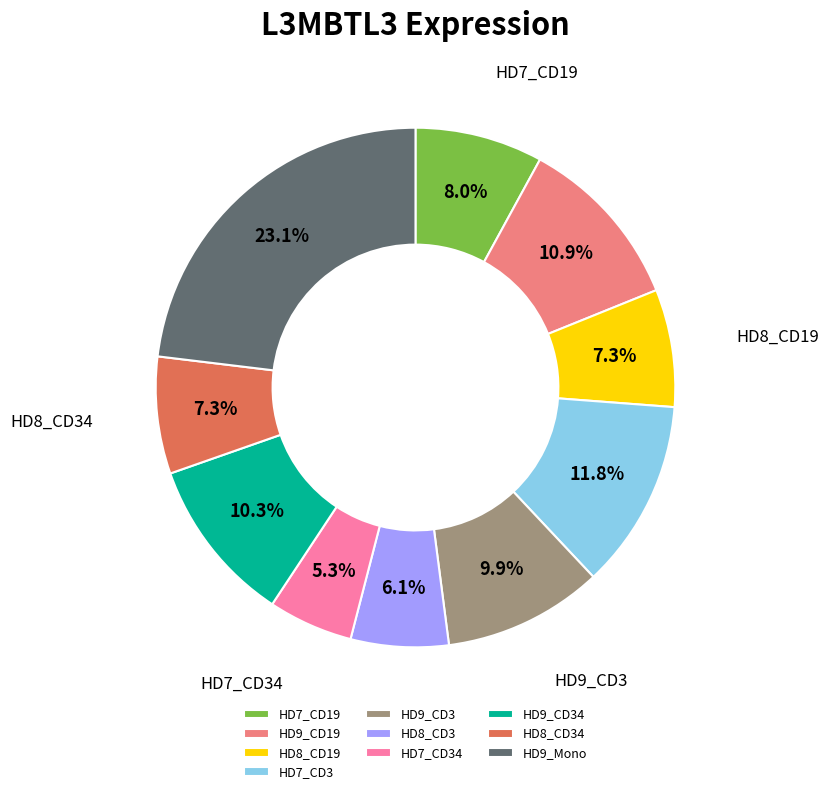

To the nearest percent, what is the difference between the largest and smallest slice percentages?

18%